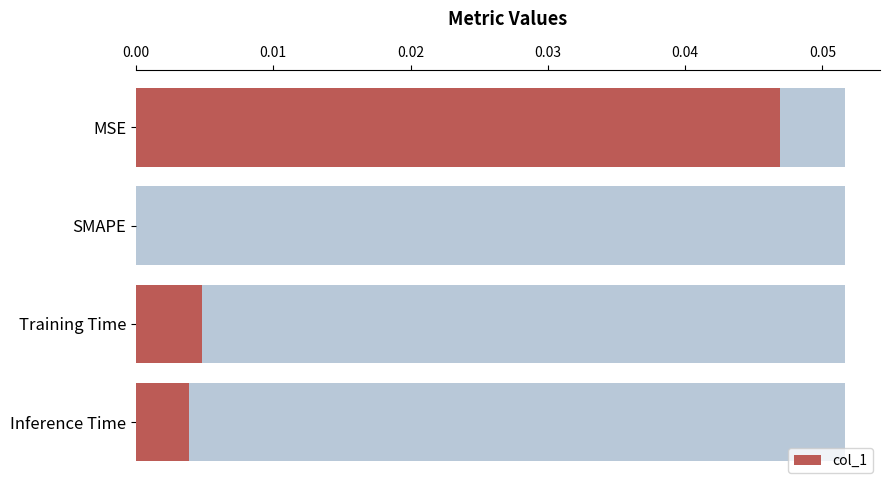

Count the number of data series in this chart.

1